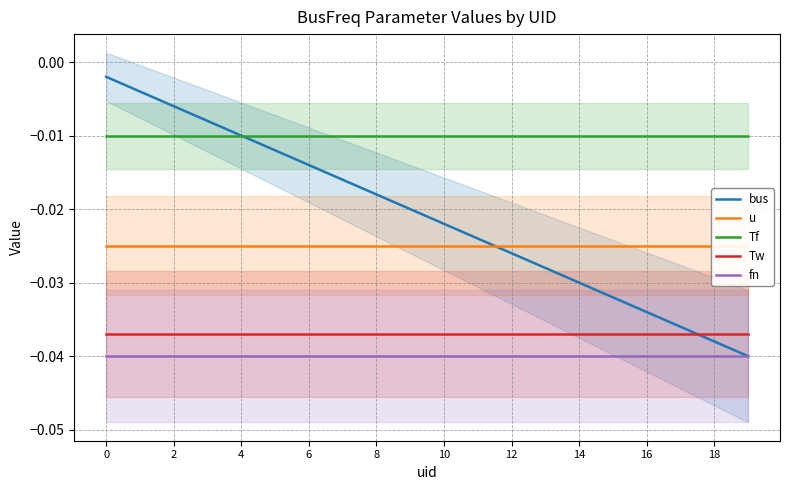

Is this an area chart (filled region under the line)?

No